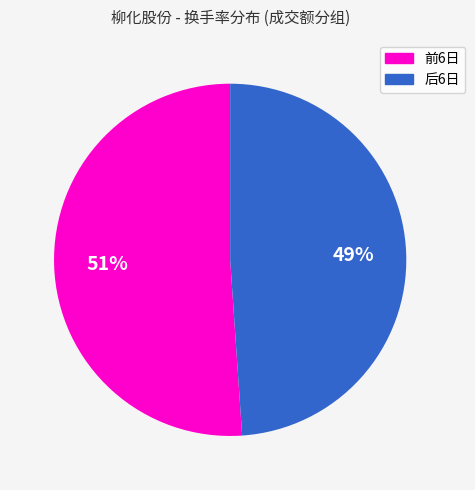

Is there any slice that represents more than half of the pie?

Yes